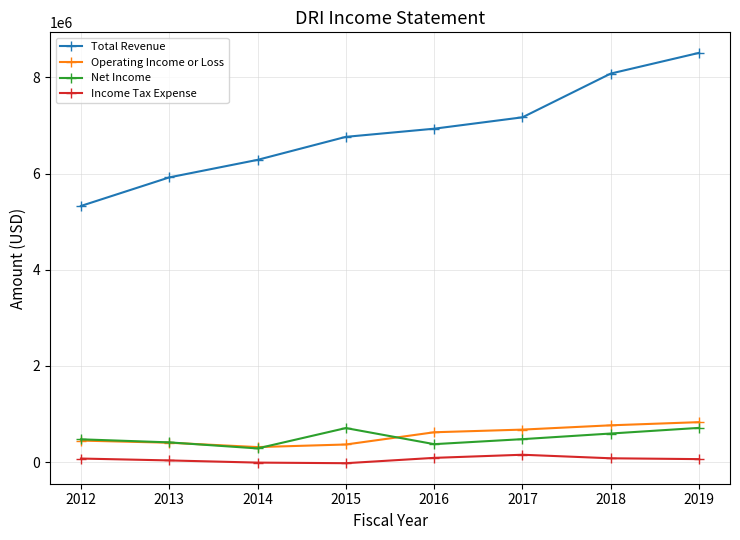

Which series has the widest spread of values?

Total Revenue